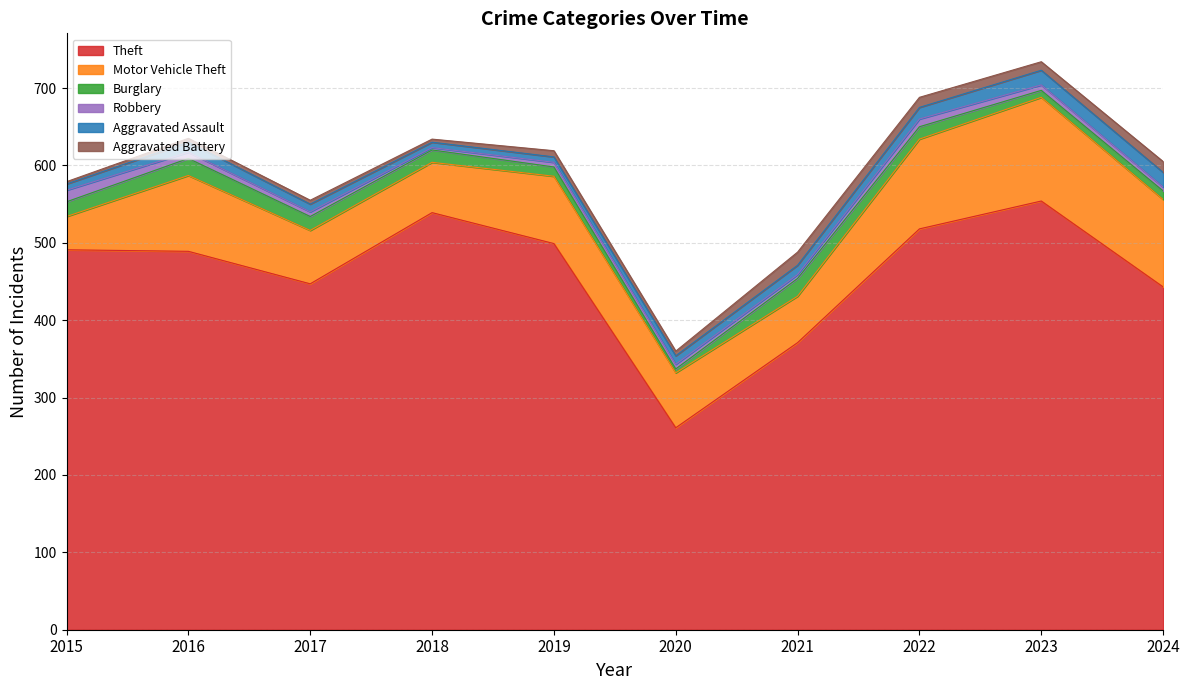

At how many categories does at least one series exceed 175?

10